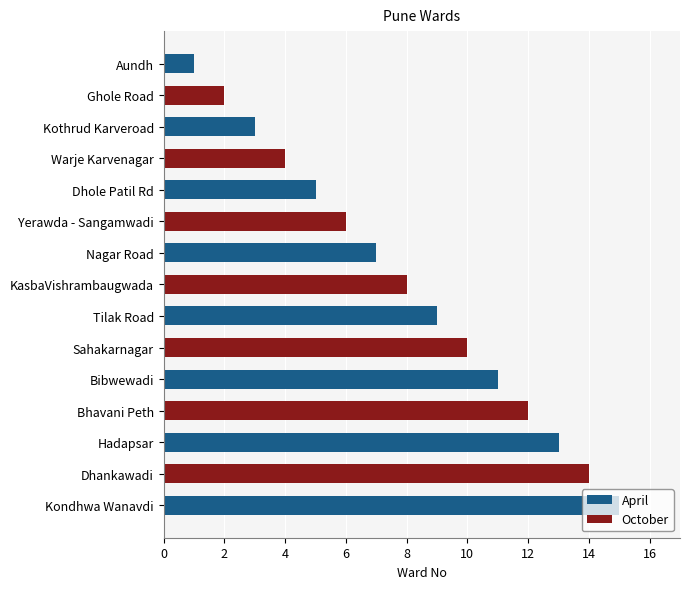

What is the difference between the second highest and second lowest values?

12